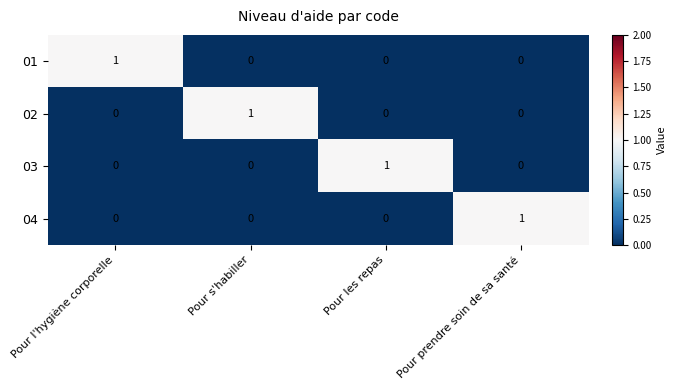

How many 03 values are between 0 and 1?

4